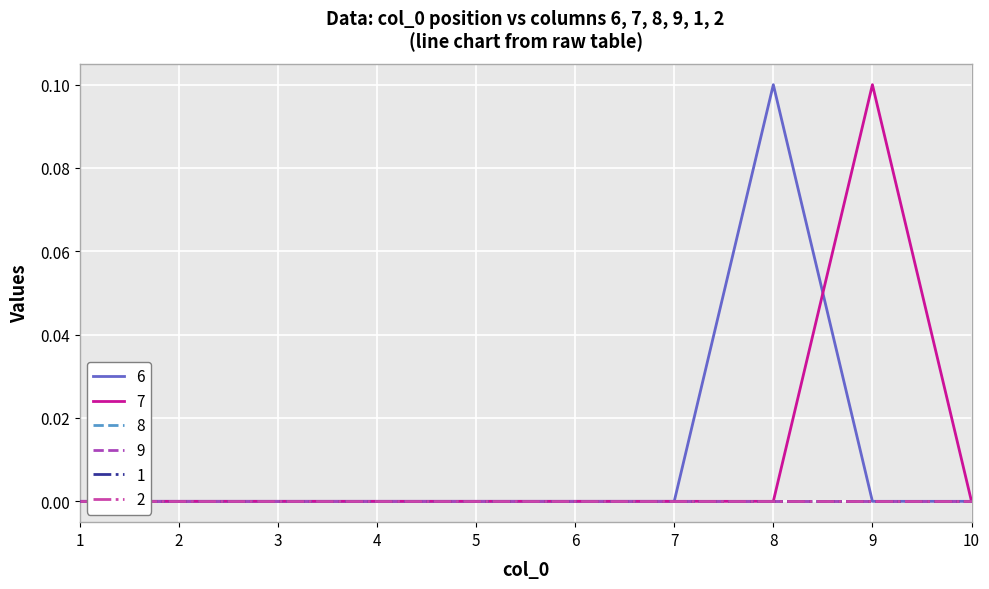

True or false: 2 has a value of 0.0 at 7.

True